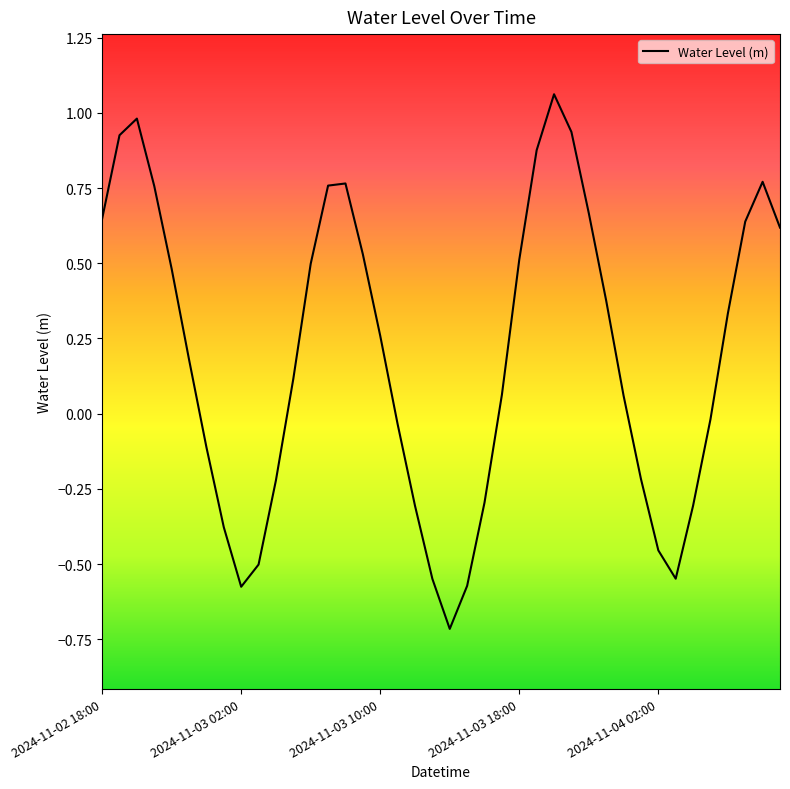

How many lines are shown in the chart?

1